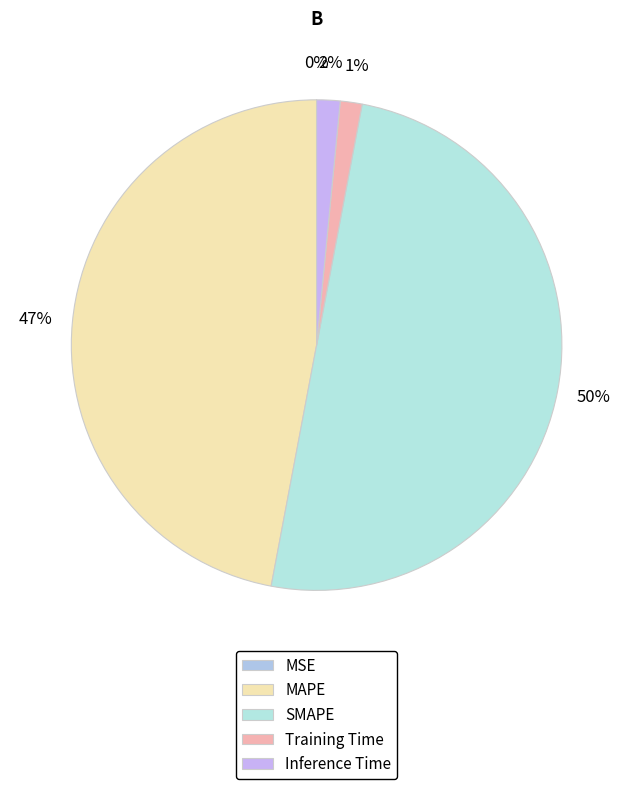

To the nearest percent, what is the difference between the MSE and SMAPE slice percentages?

50%